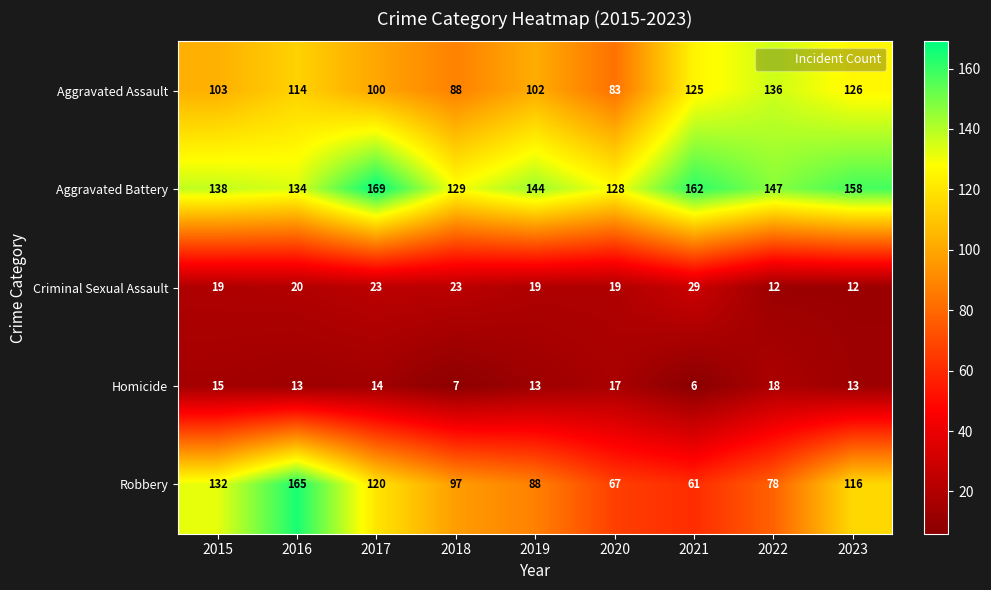

Rank the series by their maximum value, from lowest to highest.

Homicide, Criminal Sexual Assault, Aggravated Assault, Robbery, Aggravated Battery